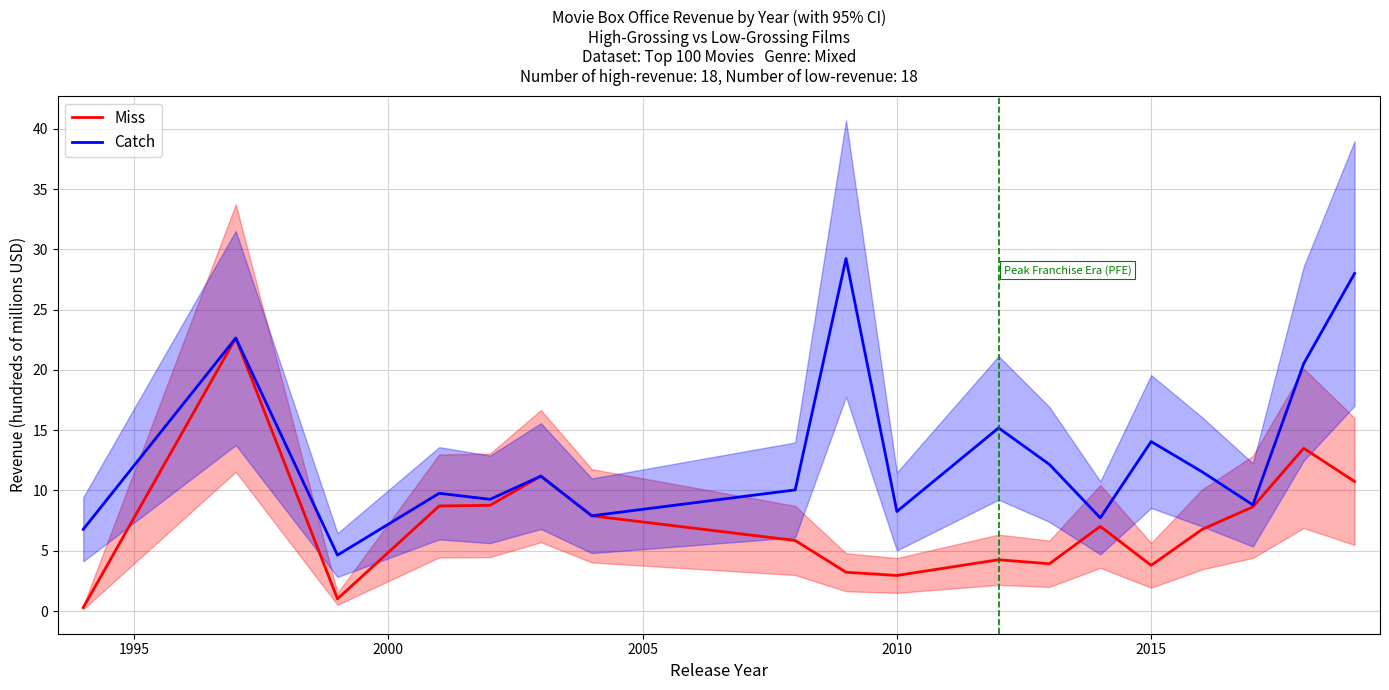

True or false: Catch and Miss intersect in this chart.

False